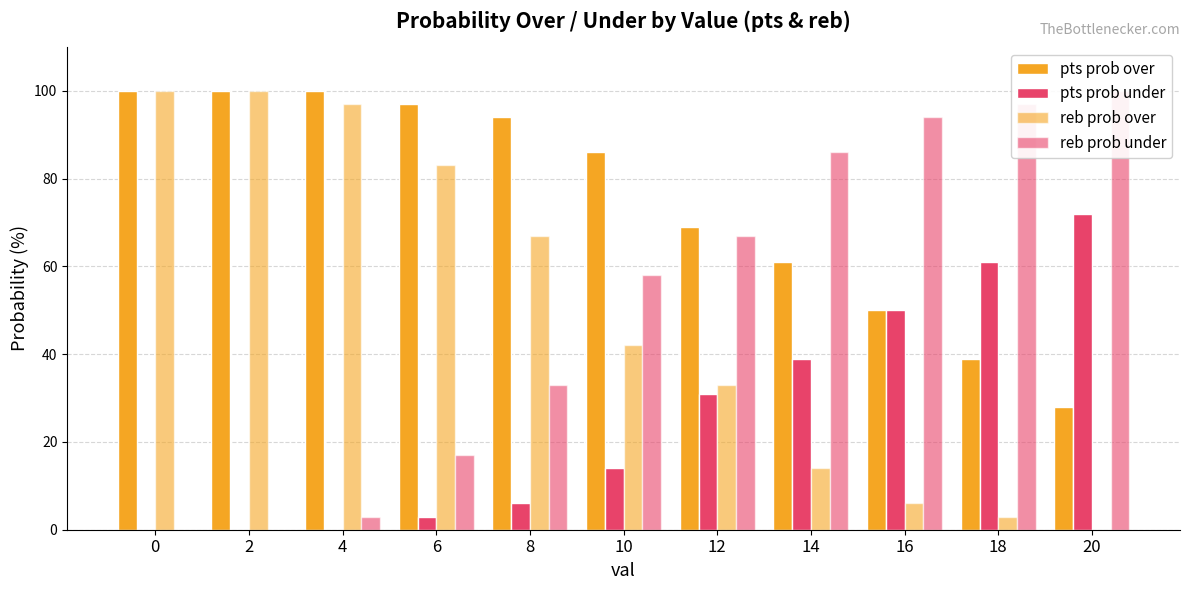

Reading right to left, extract all data points from this chart.

pts prob over: 20=28	18=39	16=50	14=61	12=69	10=86	8=94	6=97	4=100	2=100	0=100
pts prob under: 20=72	18=61	16=50	14=39	12=31	10=14	8=6	6=3	4=0	2=0	0=0
reb prob over: 20=0	18=3	16=6	14=14	12=33	10=42	8=67	6=83	4=97	2=100	0=100
reb prob under: 20=100	18=97	16=94	14=86	12=67	10=58	8=33	6=17	4=3	2=0	0=0